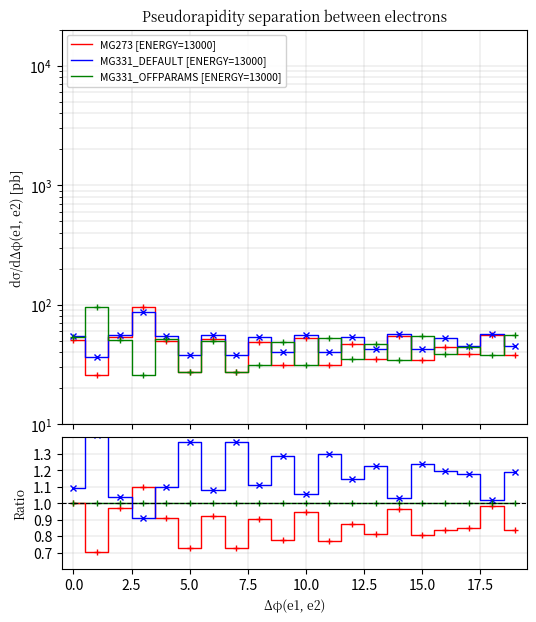

What is the difference between the MG273 [ENERGY=13000] values at −2.5 and 12?

0.1